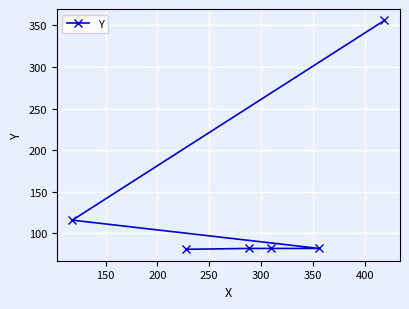

What is the difference between the maximum and minimum values?

275